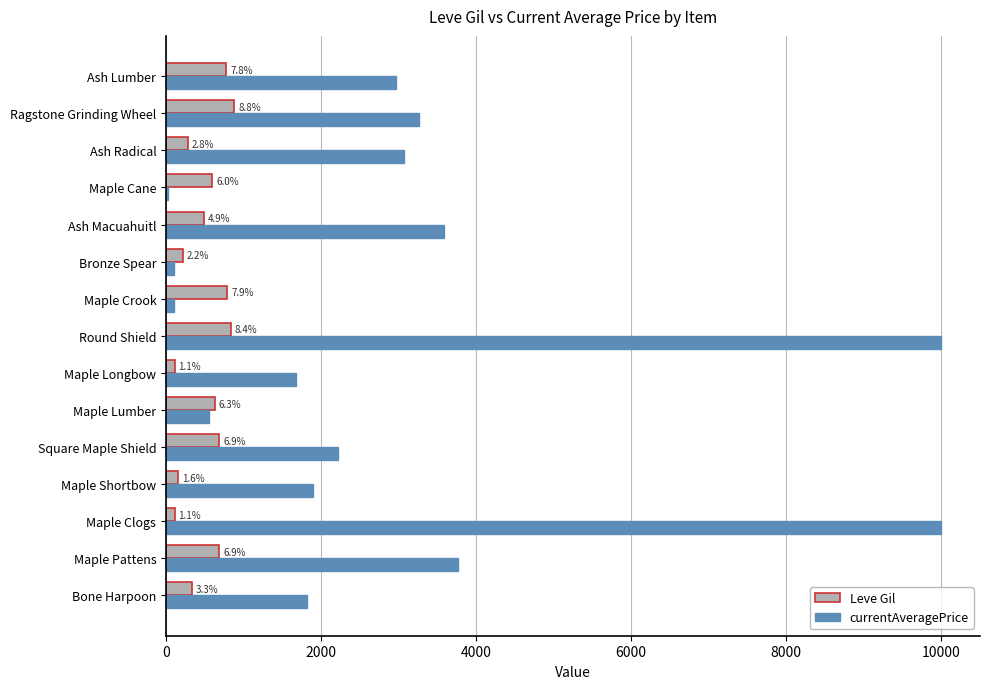

Which series has the largest total across all categories?

currentAveragePrice